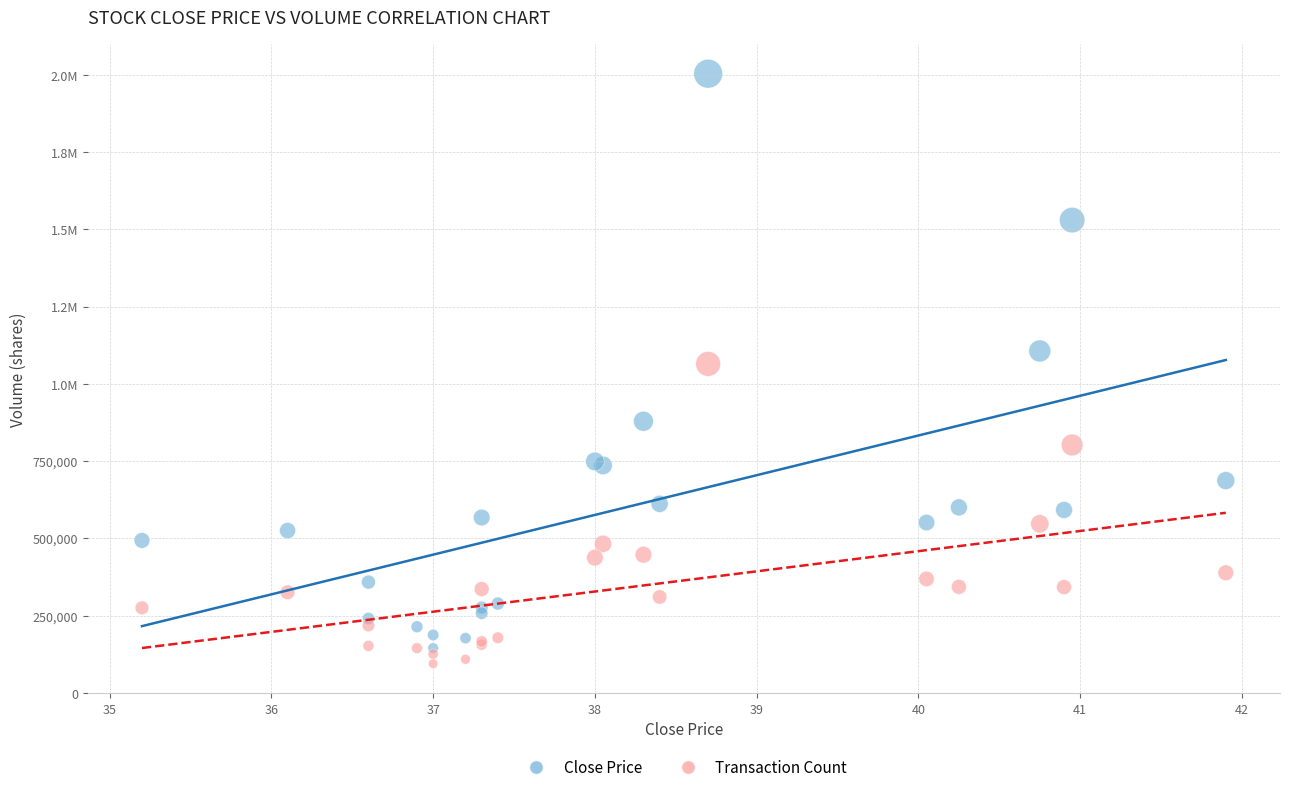

What are all the series names shown in the legend?

Close Price, Transaction Count